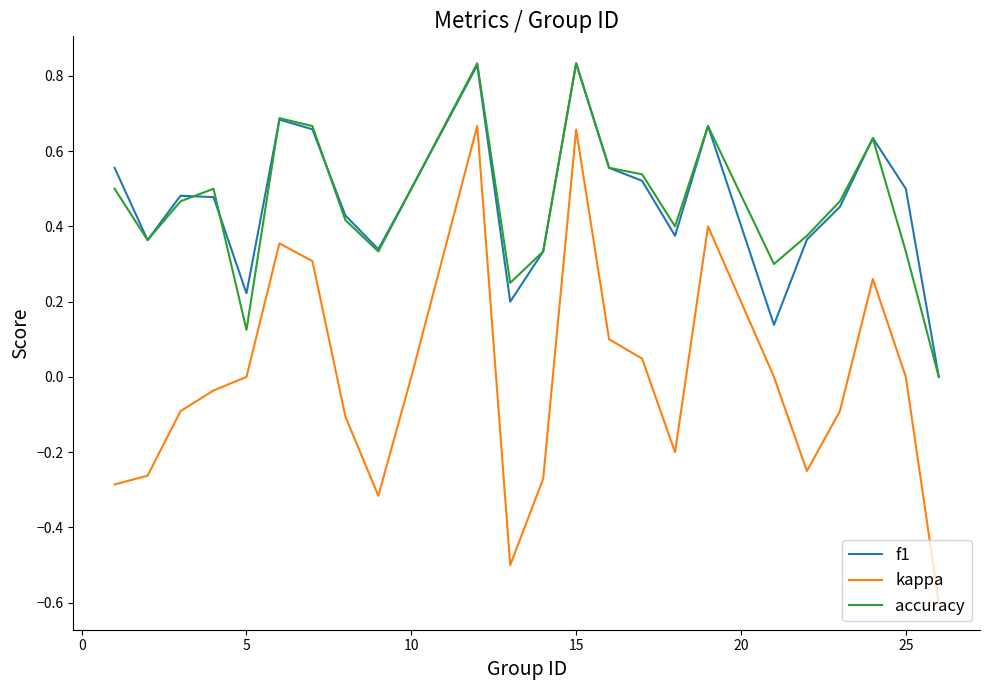

What is the minimum value shown in the chart?

-0.6